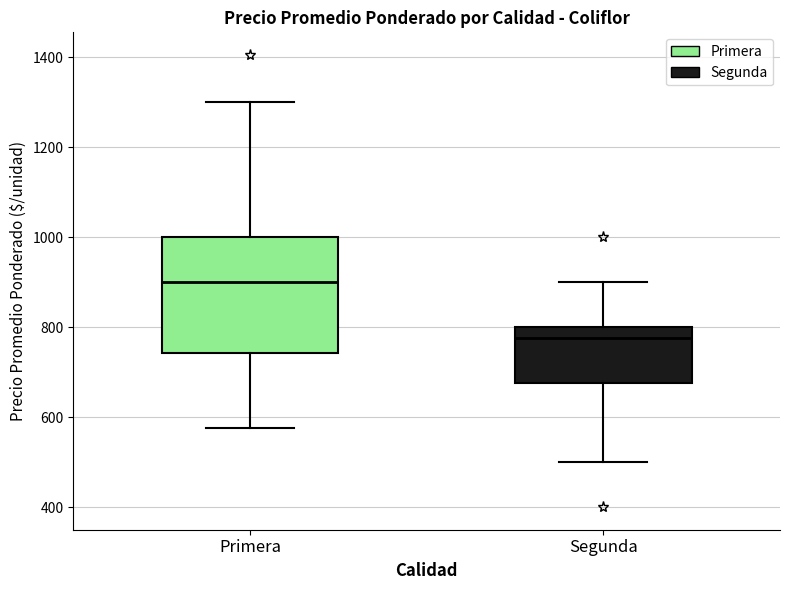

Comparing the boxes themselves (not the whiskers), which one is the tallest?

Primera